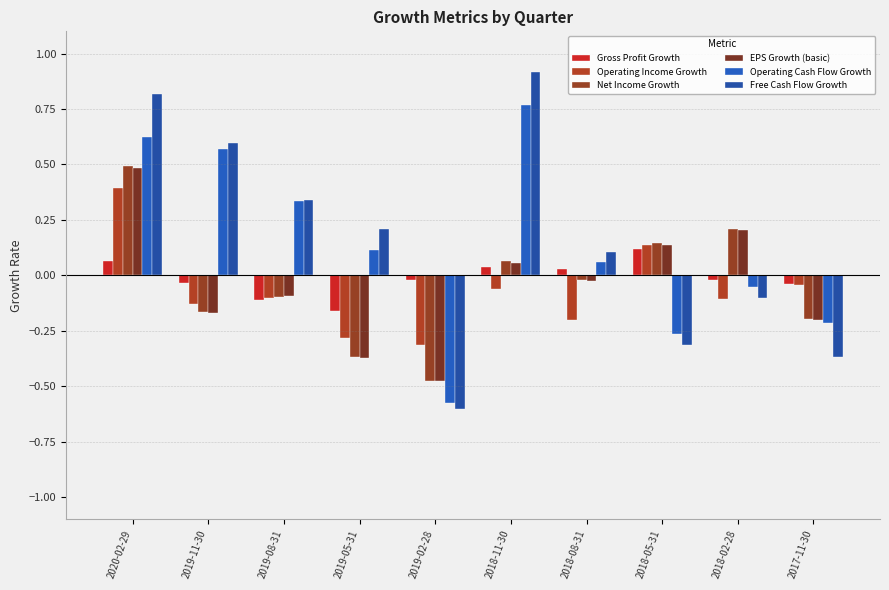

What is the total value across all series at 2018-11-30?

1.8